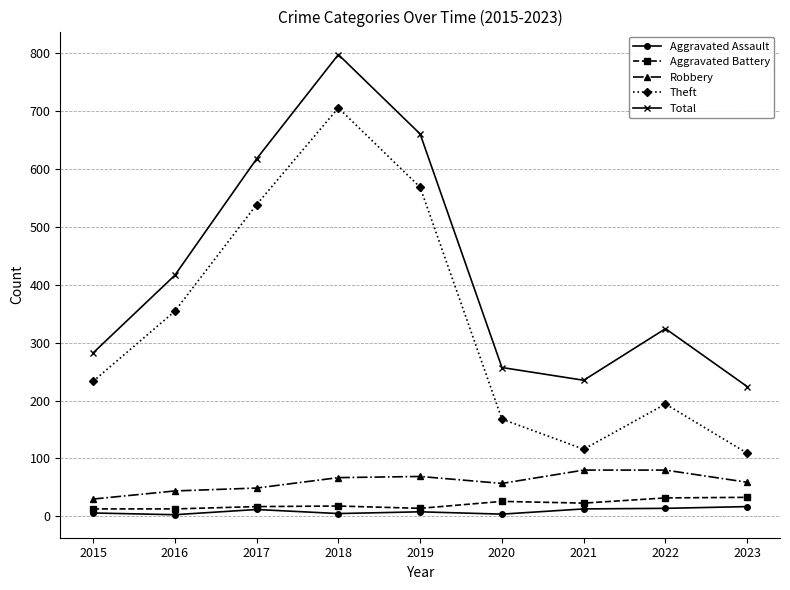

What is the approximate value of Aggravated Assault at 2021, to the nearest 5?

15